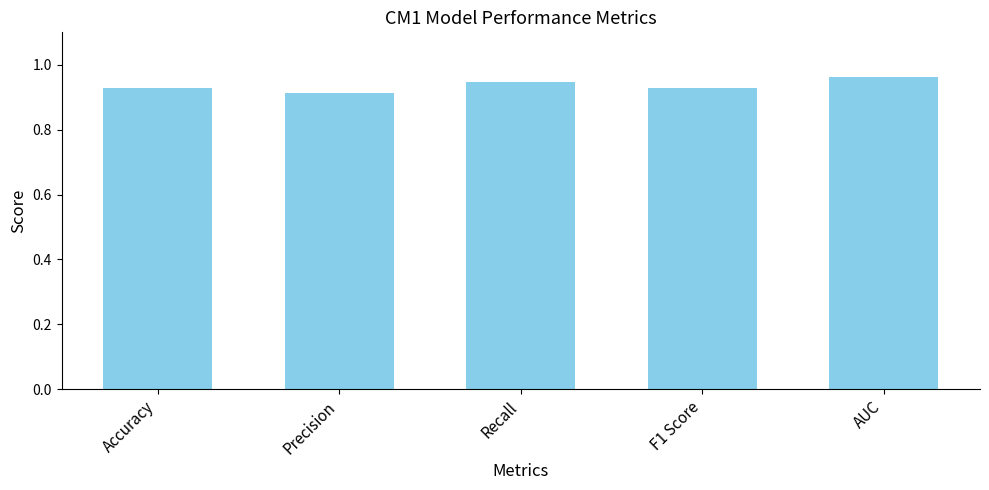

Count the values in the range 0 to 1.

5